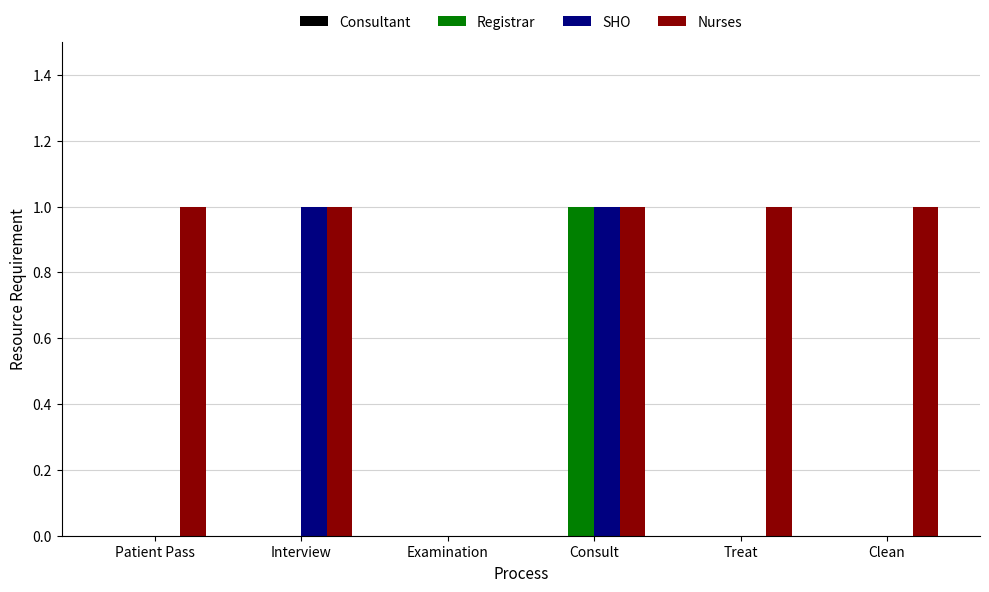

Is the value of SHO at Examination greater than the value of Registrar at Consult?

No